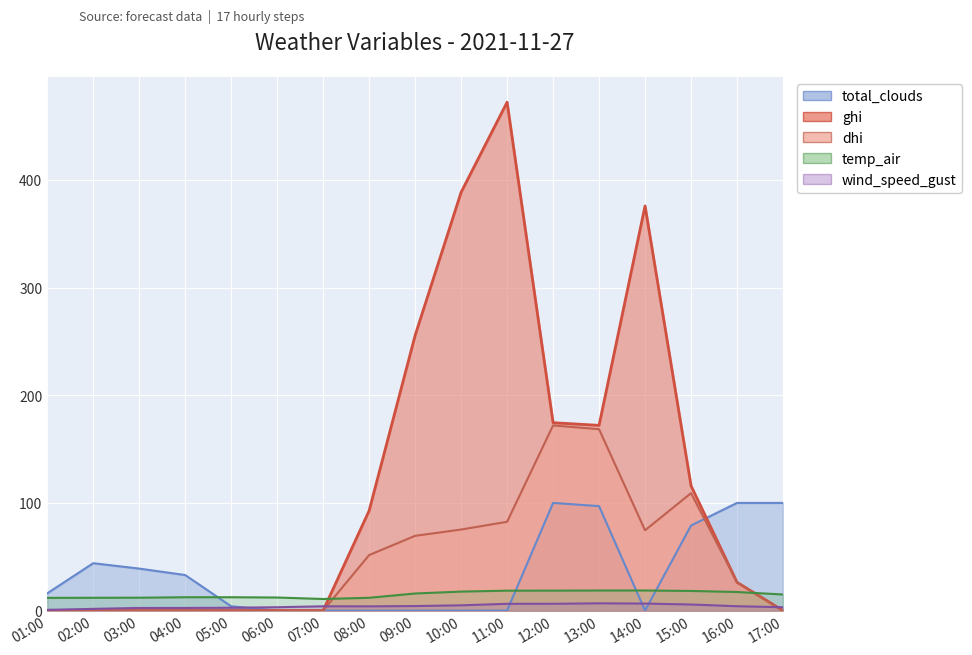

At which category does the chart reach its minimum across all series?

01:00